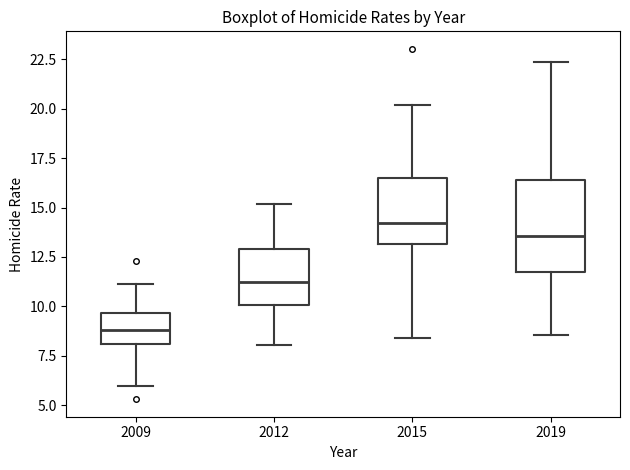

Reading left to right, transcribe this box plot: for each box, give where its median line is, the range the box spans, and where its two whiskers end, as read against the y-axis. The values are not printed on the chart, so give them approximately, as read against the axis.

2009: median 9.0, box 8.0 to 9.5, whiskers 6.0 to 11.0
2012: median 11.5, box 10.0 to 13.0, whiskers 8.0 to 15.0
2015: median 14.0, box 13.0 to 16.5, whiskers 8.5 to 20.0
2019: median 13.5, box 11.5 to 16.5, whiskers 8.5 to 22.5